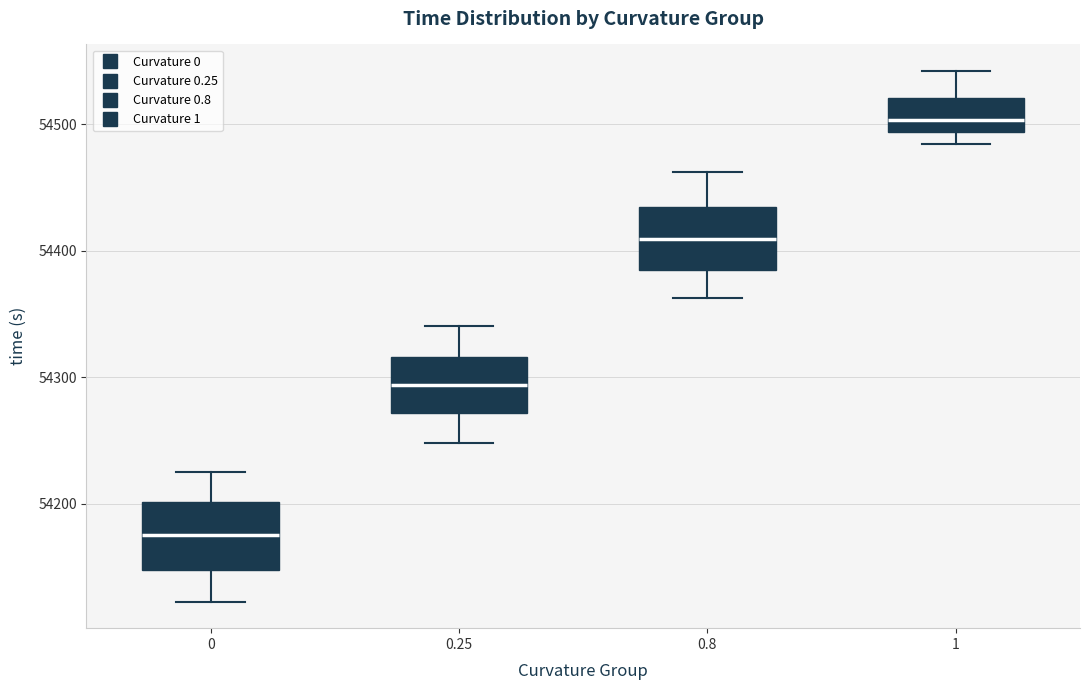

Reading left to right, read every box against the y-axis: the position of its median line, the range the box covers, and the ends of its whiskers. The values are not printed on the chart, so give them approximately, as read against the axis.

0: median 54170, box 54150 to 54200, whiskers 54120 to 54230
0.25: median 54290, box 54270 to 54320, whiskers 54250 to 54340
0.8: median 54410, box 54380 to 54430, whiskers 54360 to 54460
1: median 54500, box 54490 to 54520, whiskers 54480 to 54540